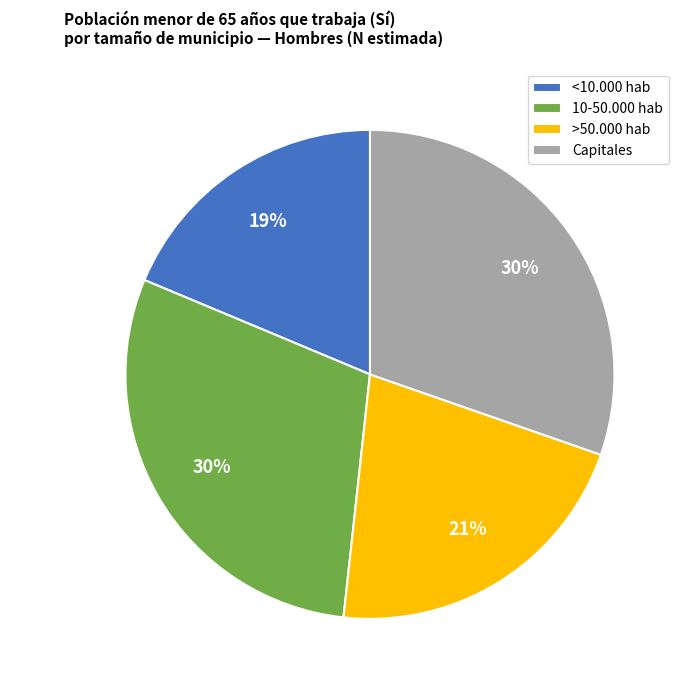

Does Capitales represent more than half of the total?

No